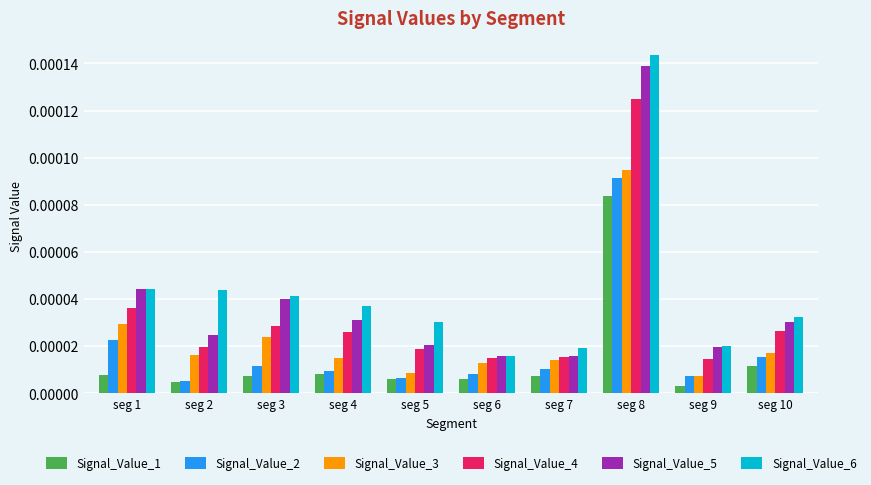

Which category has the highest value in the Signal_Value_5 series?

seg 8